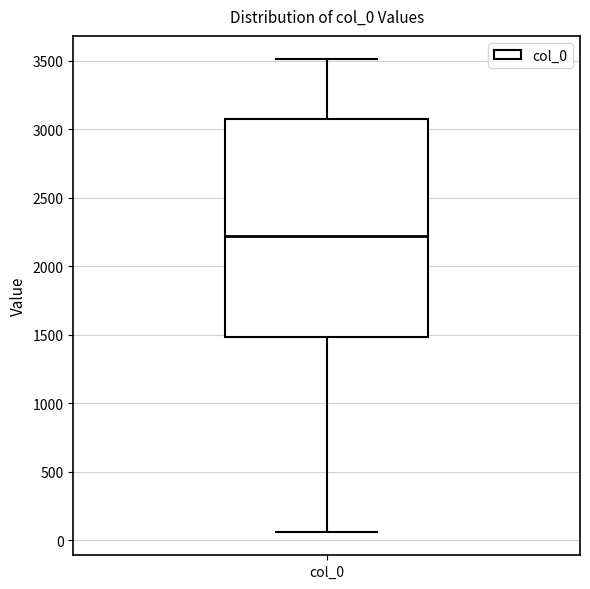

Transcribe this box plot: give where the median line is, the range the box spans, and where the two whiskers end, as read against the y-axis. The values are not printed on the chart, so give them approximately, as read against the axis.

median 2200, box 1500 to 3100, whiskers 50 to 3500